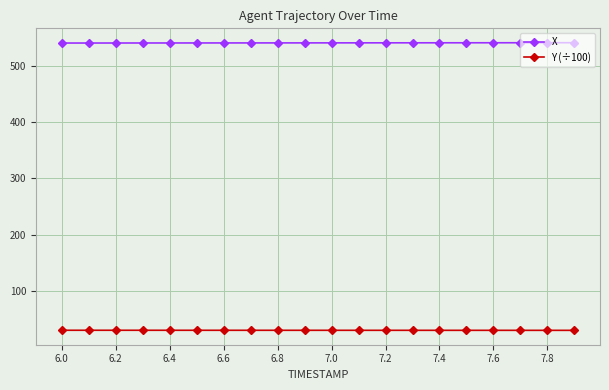

What is the sum of all Y (÷100) values?

595.2